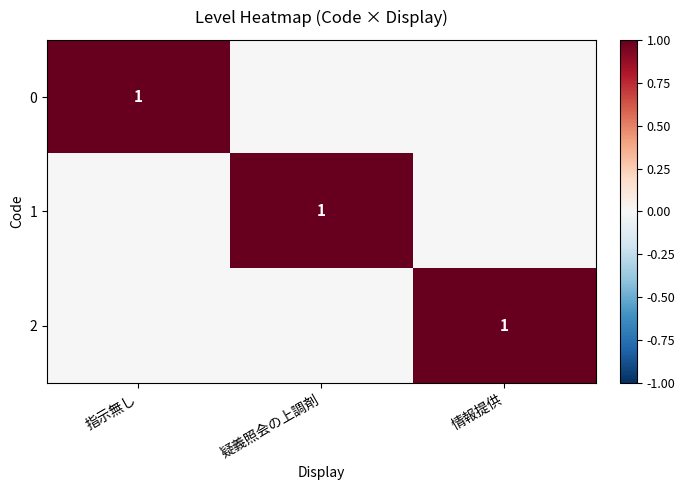

The 0 series shows 2 at 指示無し. True or false?

False